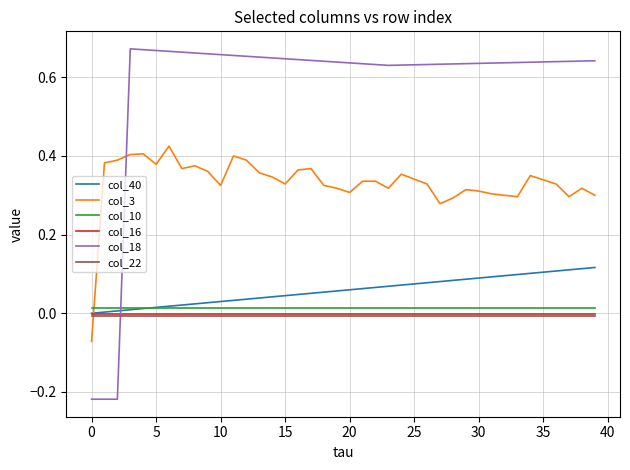

How many lines are shown in the chart?

6